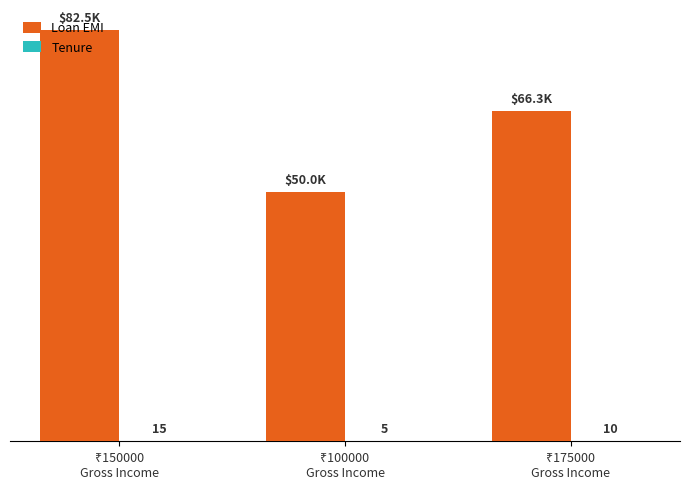

Which series has the largest total across all categories?

Loan EMI